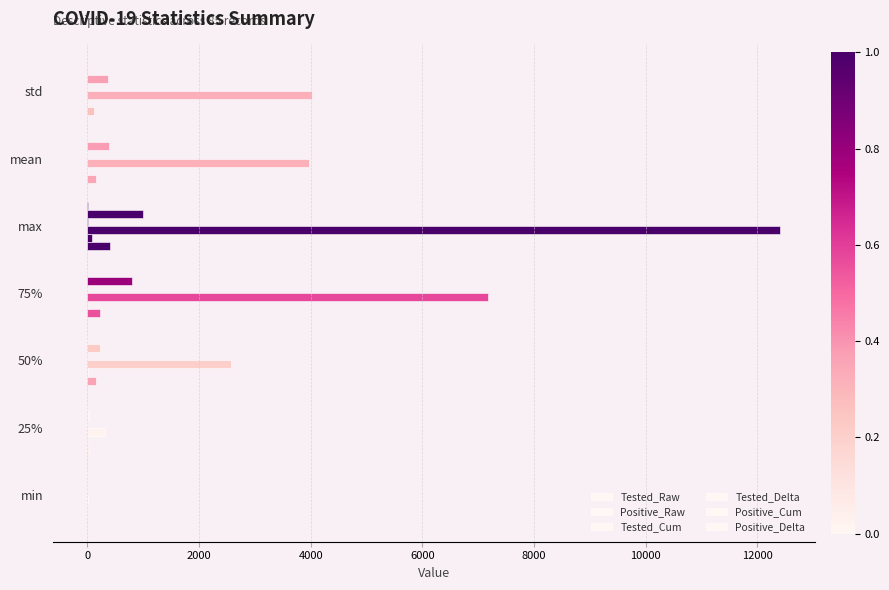

How many series are shown in this chart?

6